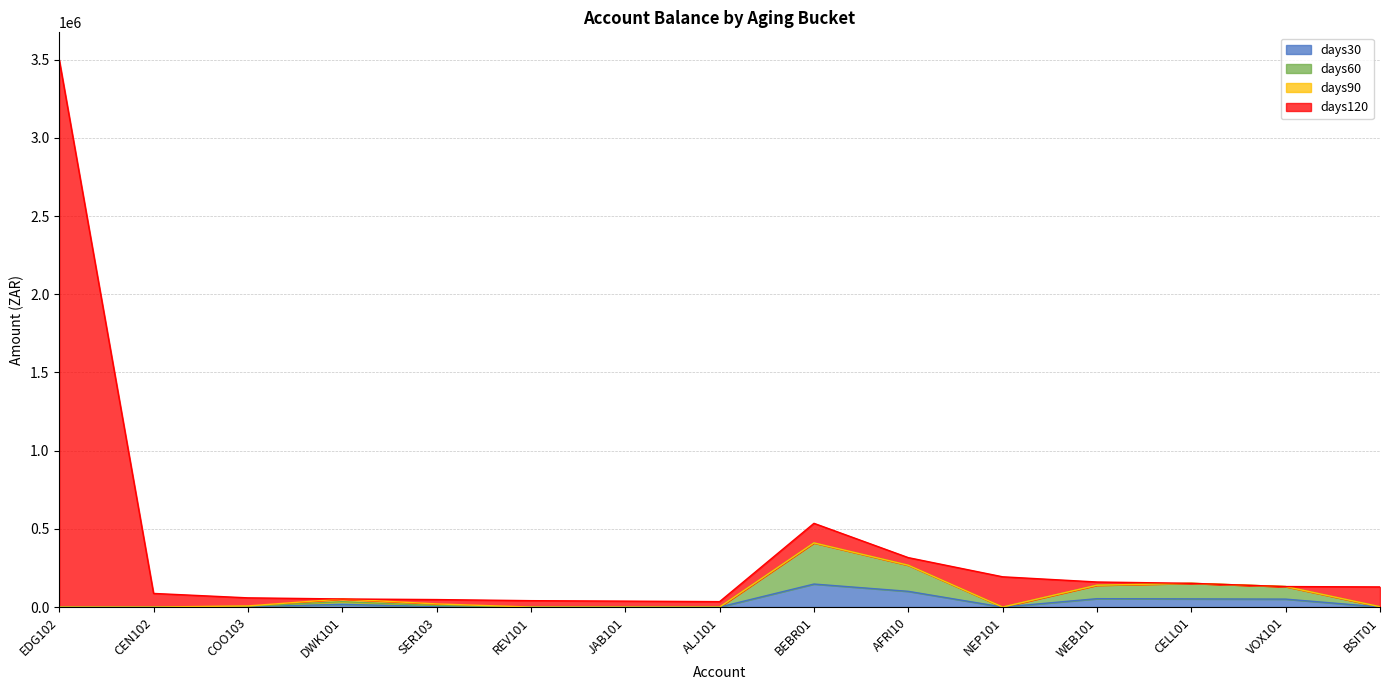

At which label does days30 first exceed 2381?

COO103